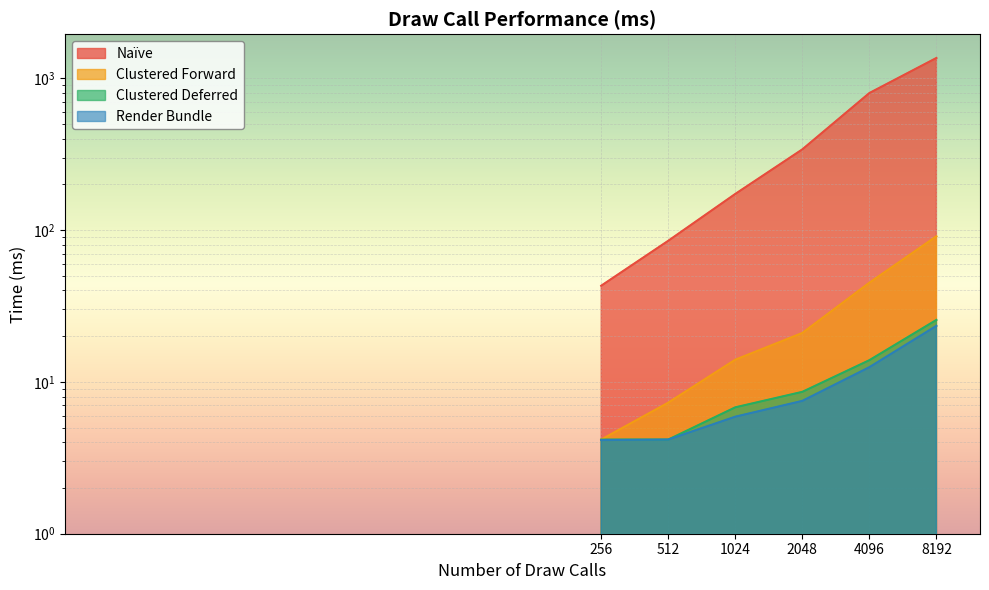

What is the value of the Render Bundle point at the 6th from the left?

23.4